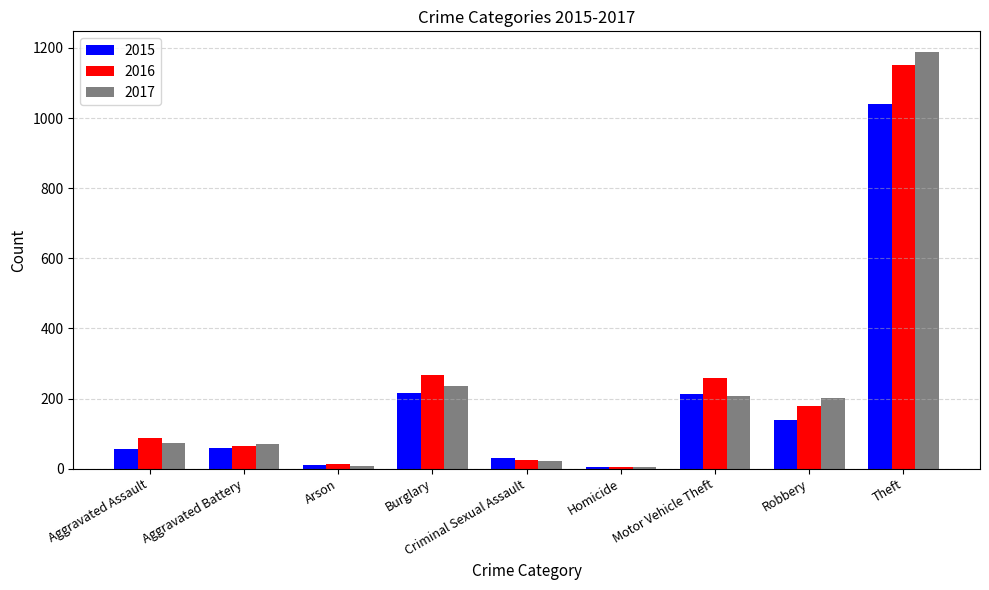

The 2016 series shows 1688 at Theft. True or false?

False